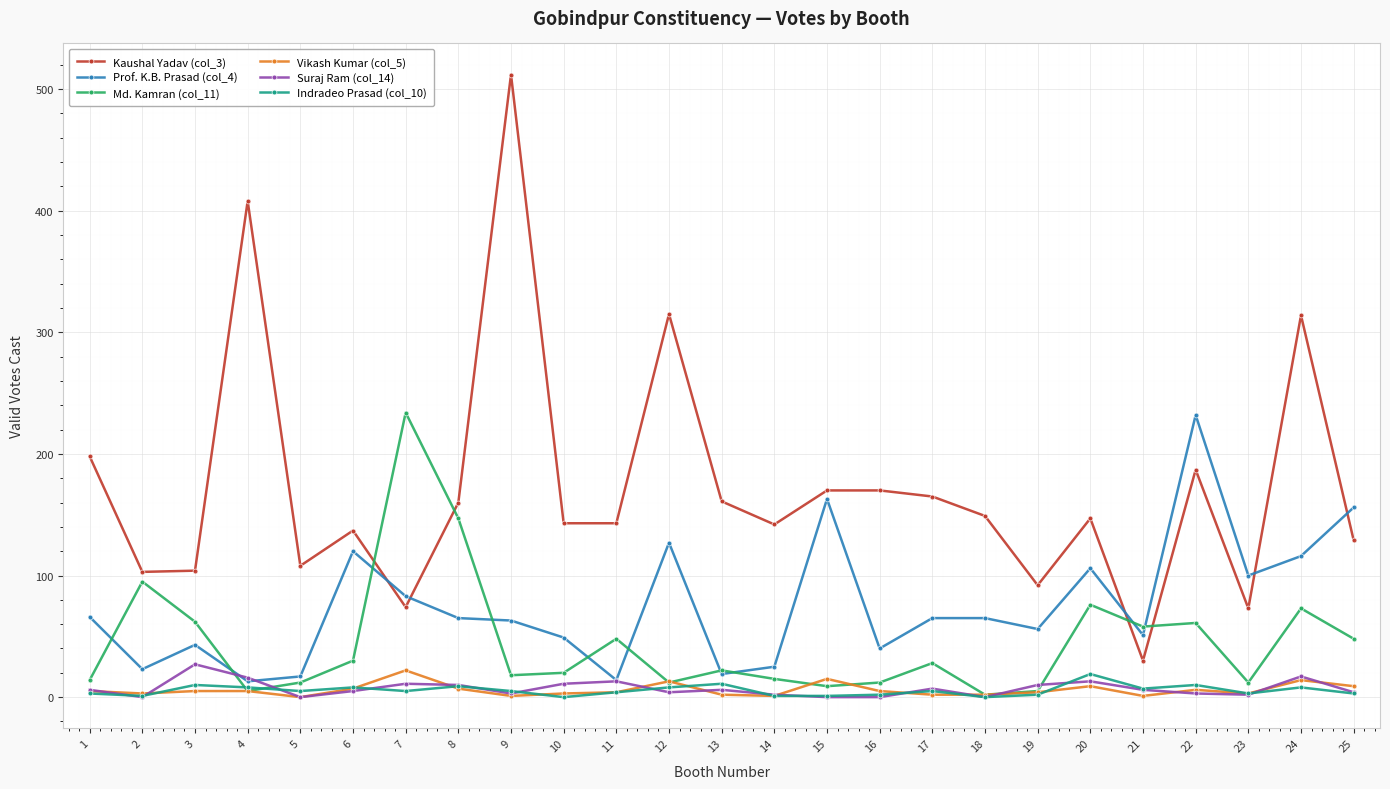

How many times do Kaushal Yadav (col_3) and Md. Kamran (col_11) cross each other?

4